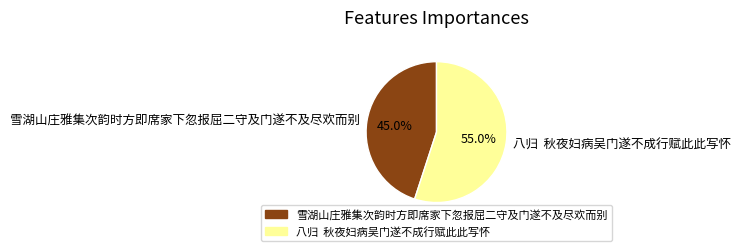

To the nearest percent, what is the average slice percentage?

50%